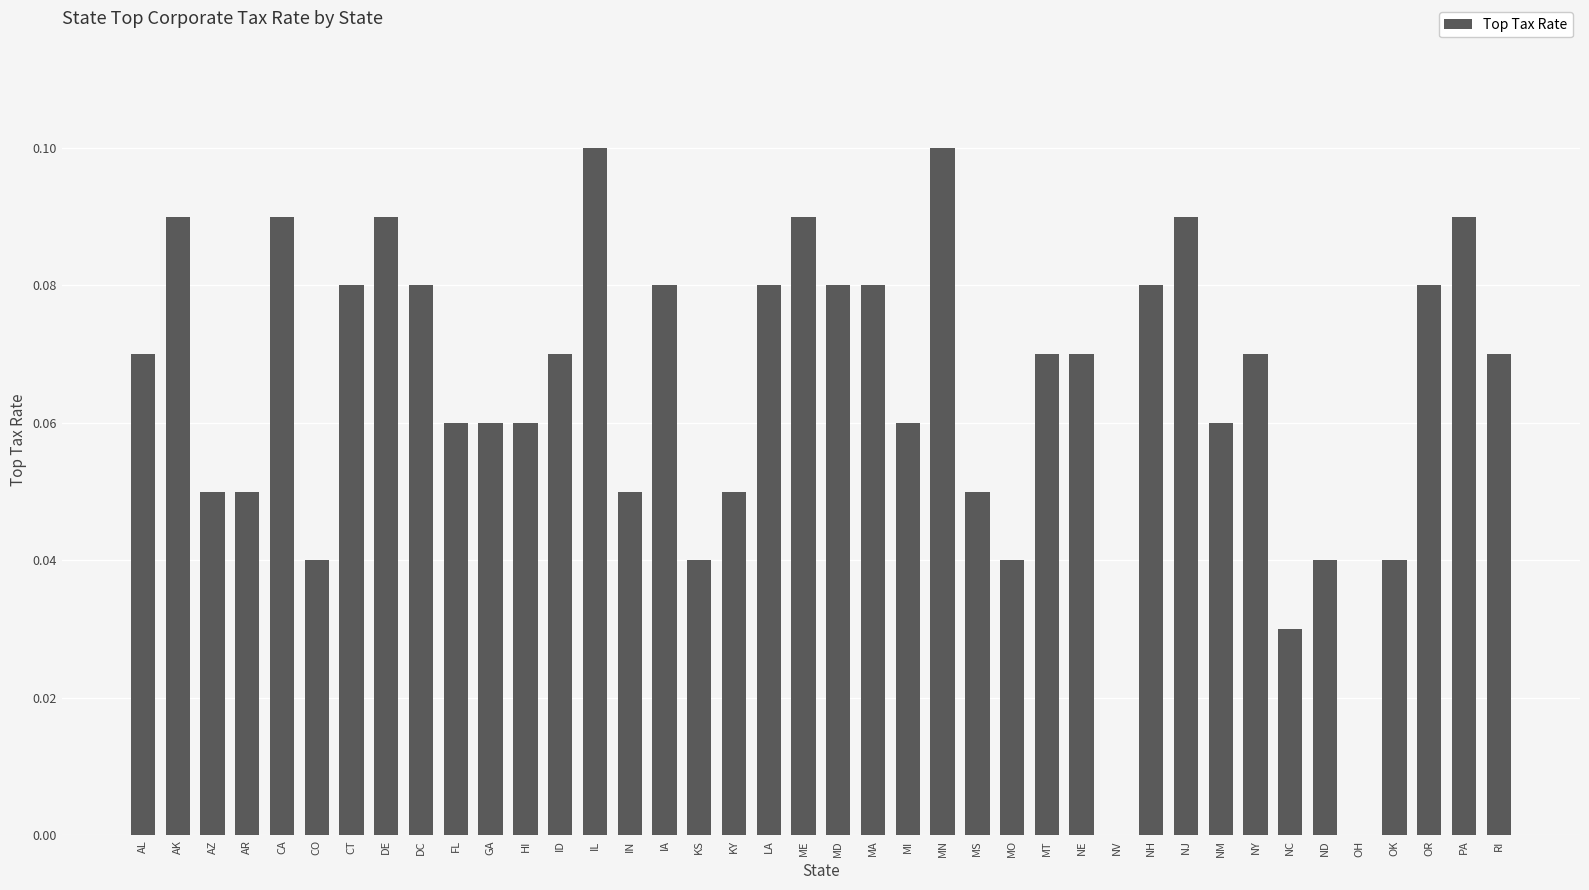

What is the sum of all values?

2.6